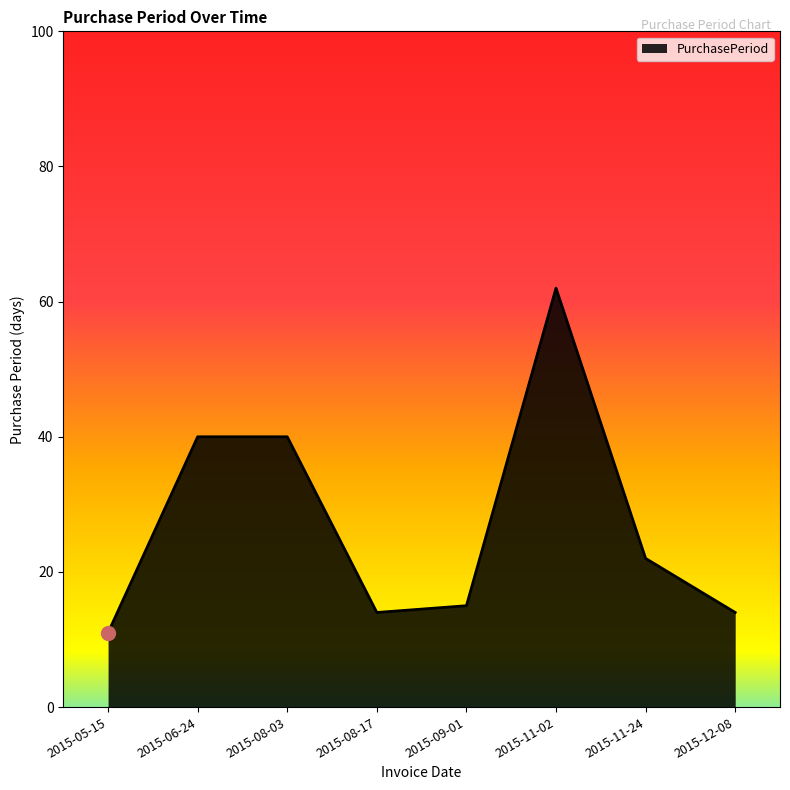

True or false: the data shows 33 at 2015-11-02.

False